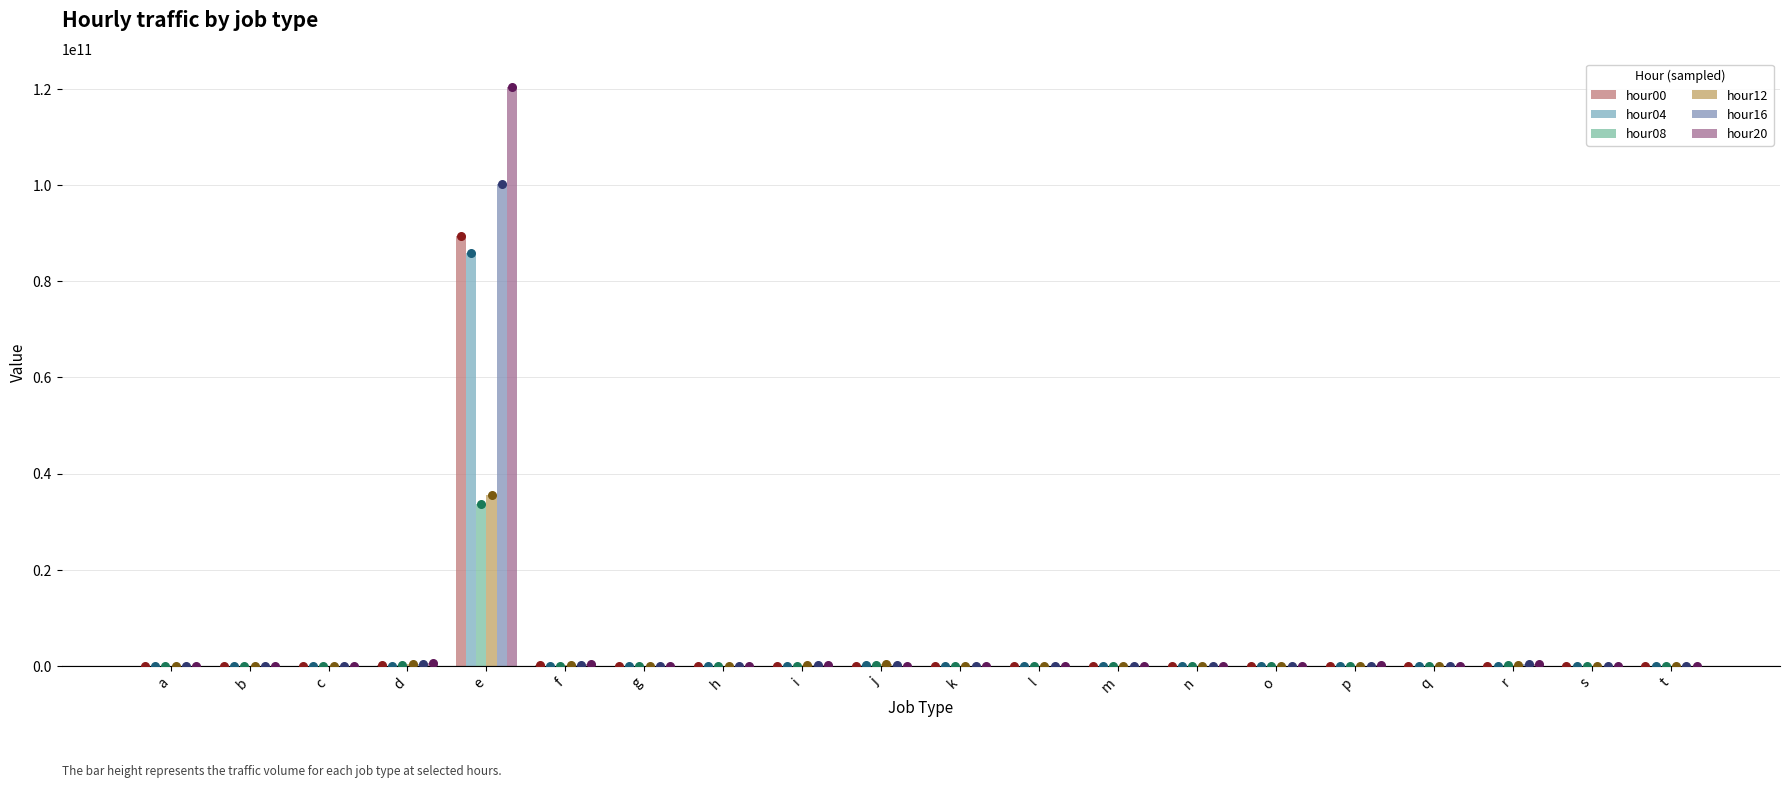

What is the total value across all series at p?

149729095